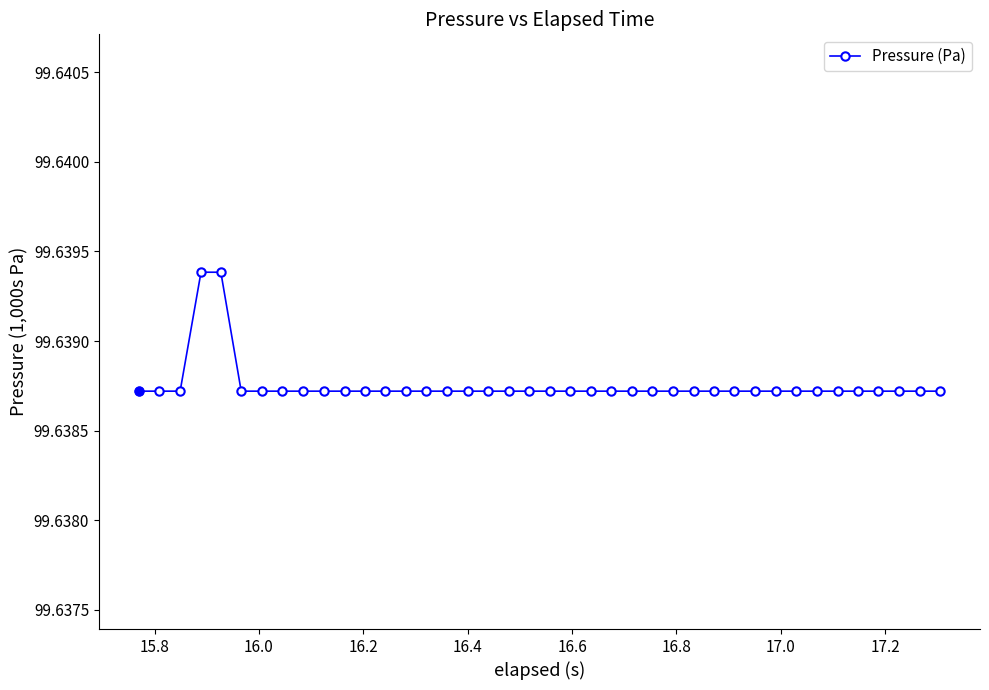

Count the values in the range 99 to 100.

40